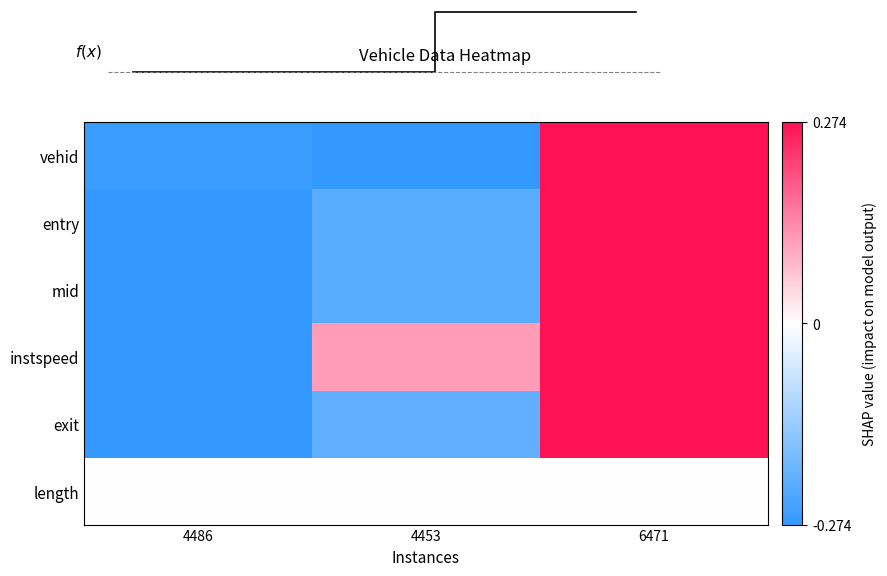

Is it true that instspeed equals 0.1 at 6471?

False